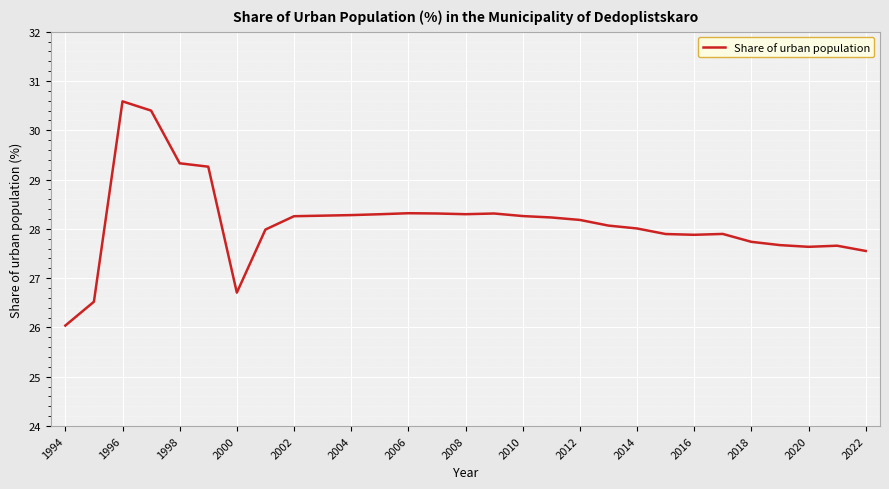

What is the greatest value displayed?

30.6